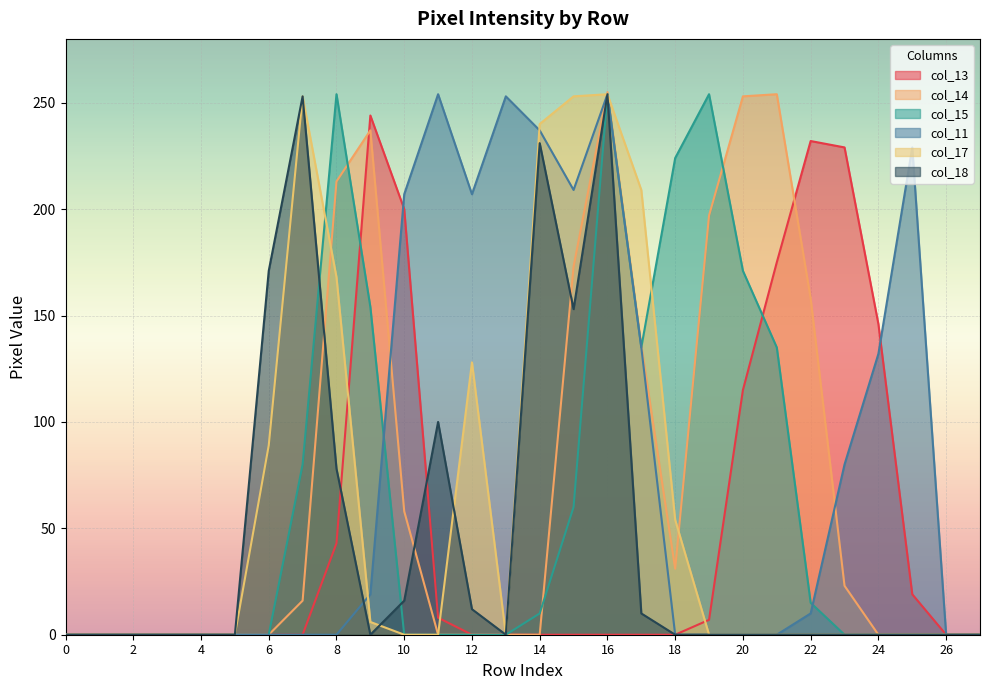

Is it true that col_13 equals 8 at 25?

False